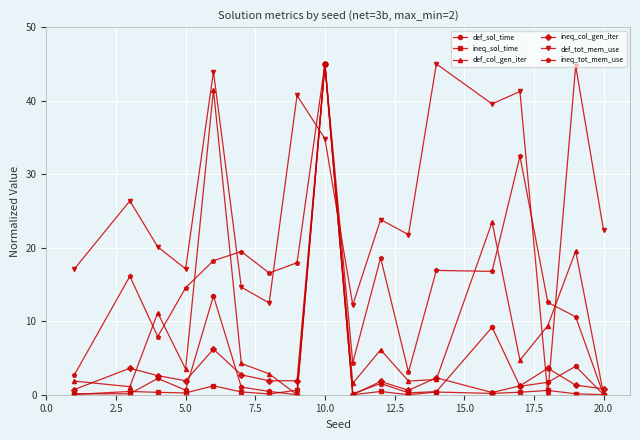

How many series are shown in this chart?

6